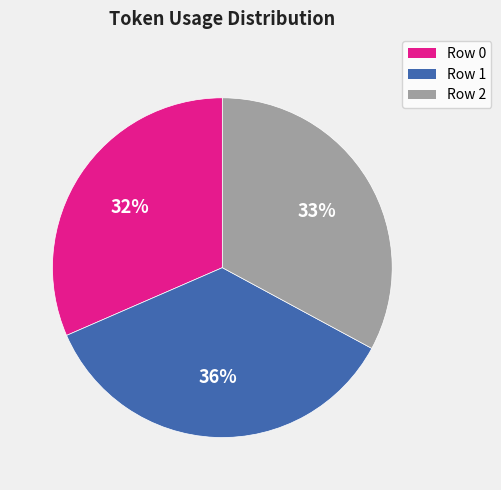

How many segments does this pie chart have?

3